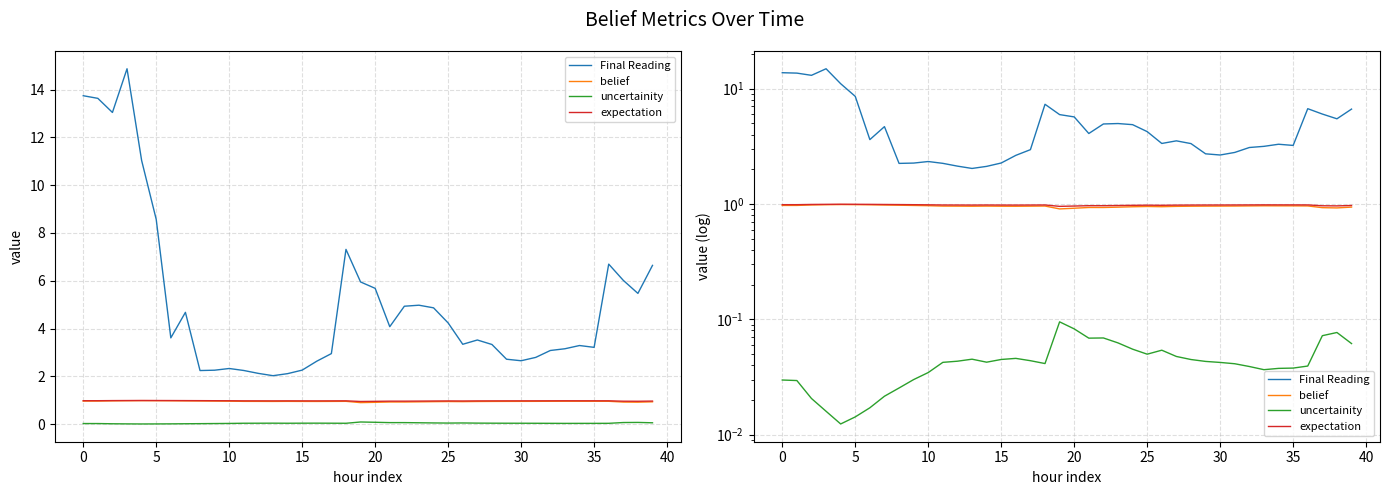

What are all the series names shown in the legend?

Final Reading, belief, uncertainity, expectation